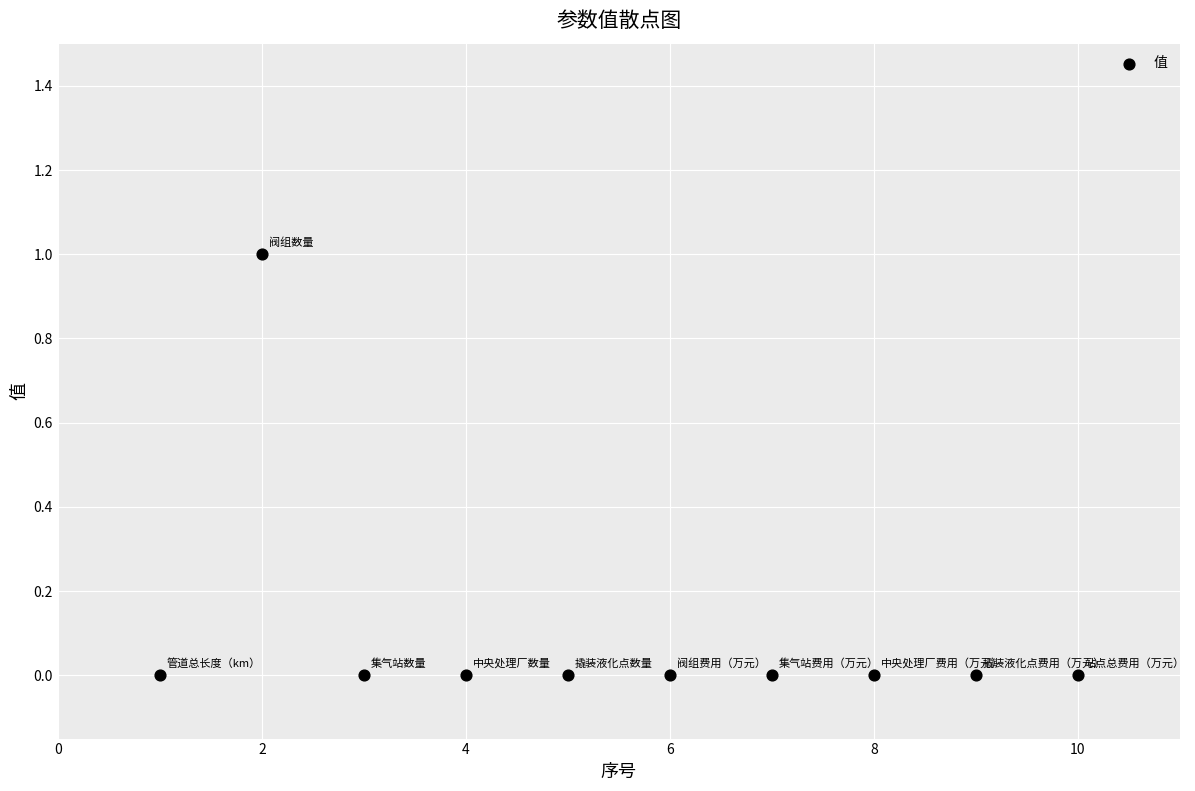

What is the average X value?

6